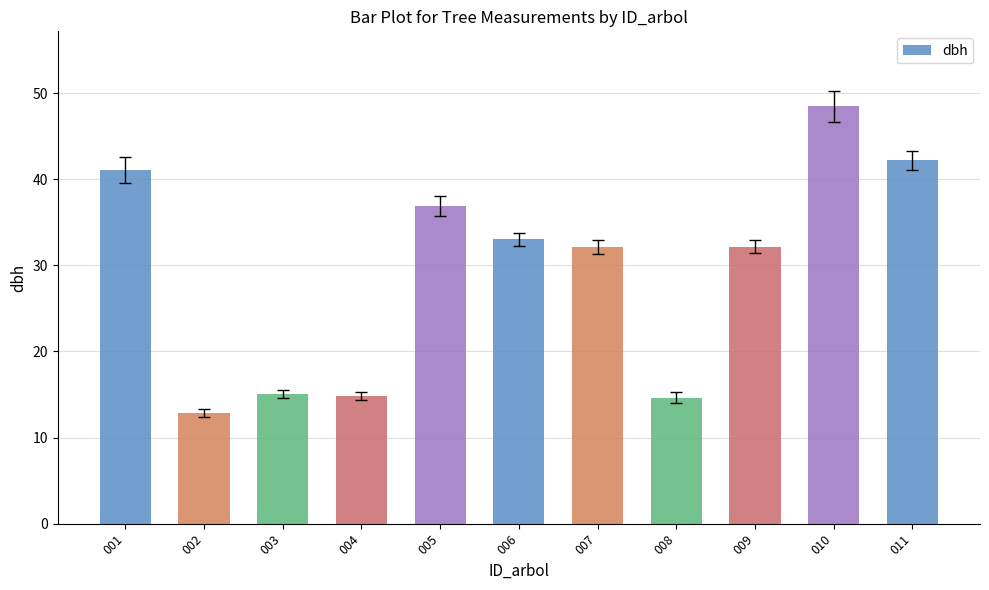

How many bars are there in total?

11